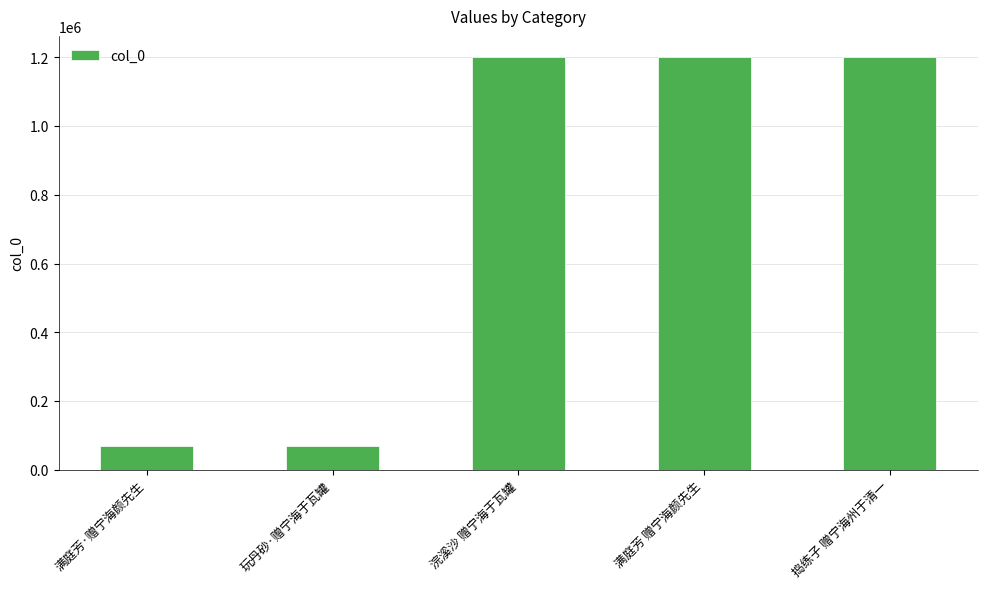

What is the greatest value displayed?

1201865